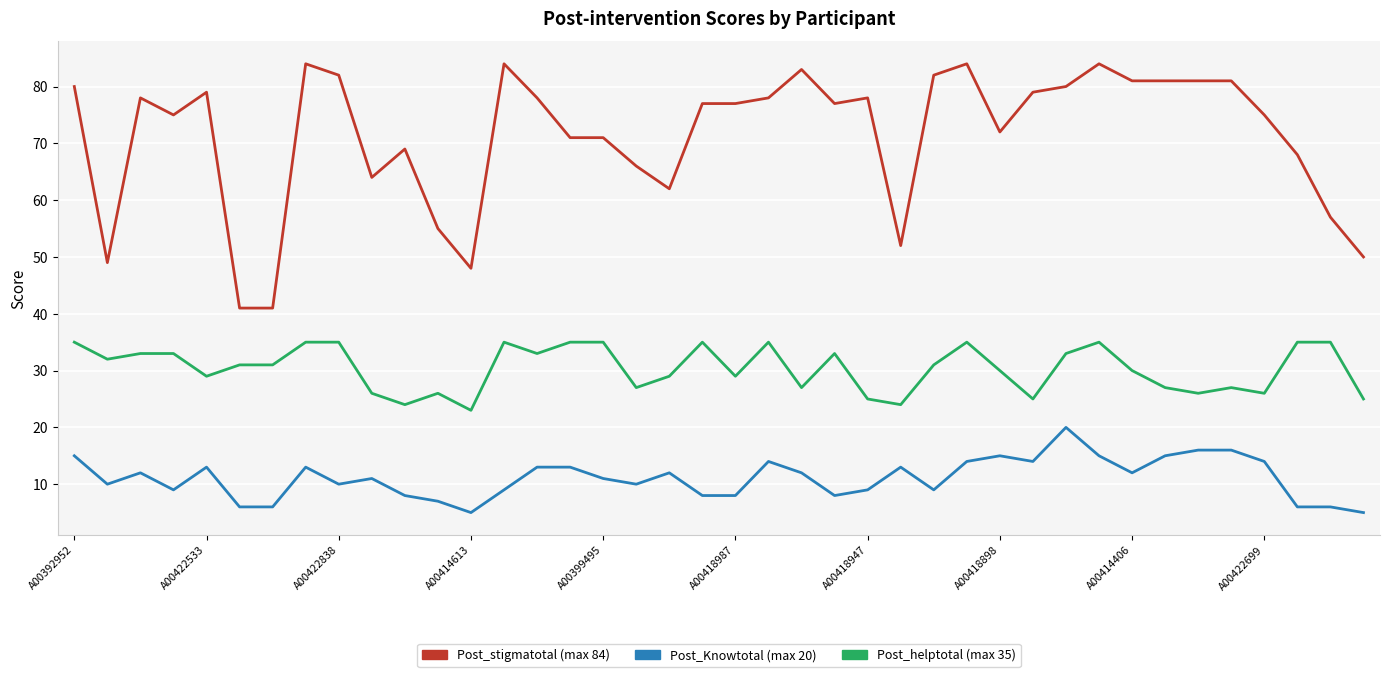

What is the smallest value displayed?

5